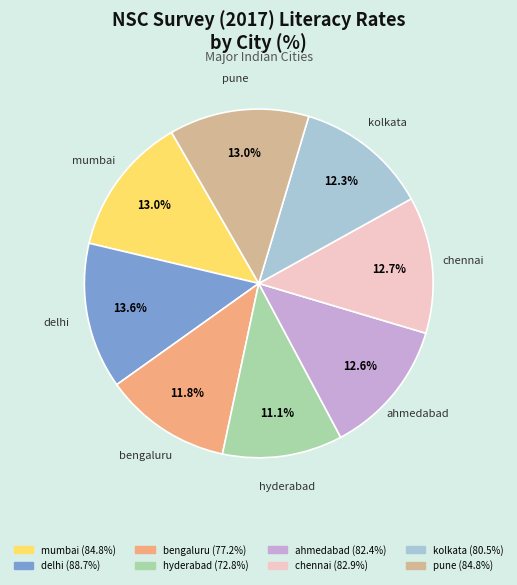

Count the number of slices in the pie.

8